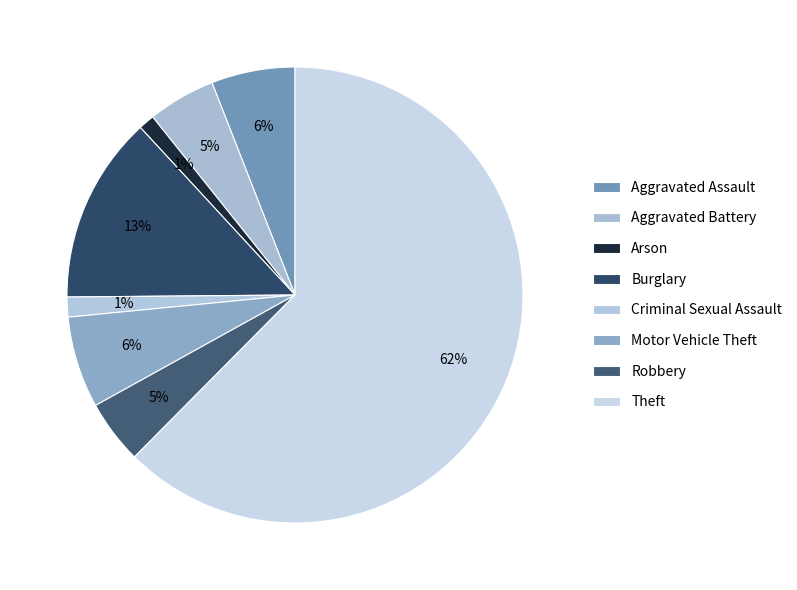

Count the number of slices in the pie.

8